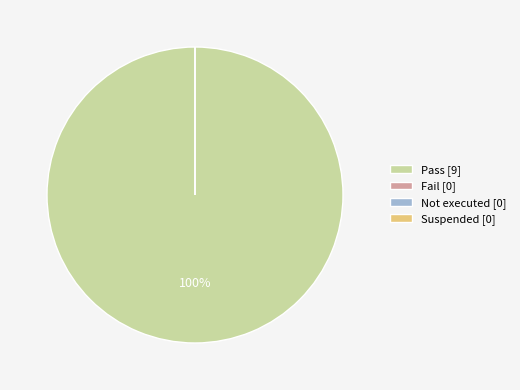

To the nearest percent, what is the difference between the largest and smallest slice percentages?

100%